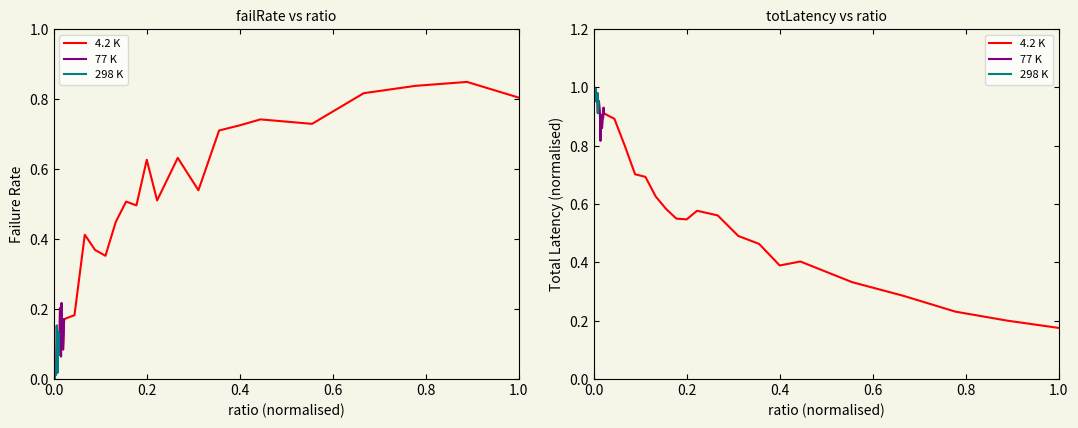

What is the lowest value of the totLatency series?

0.2